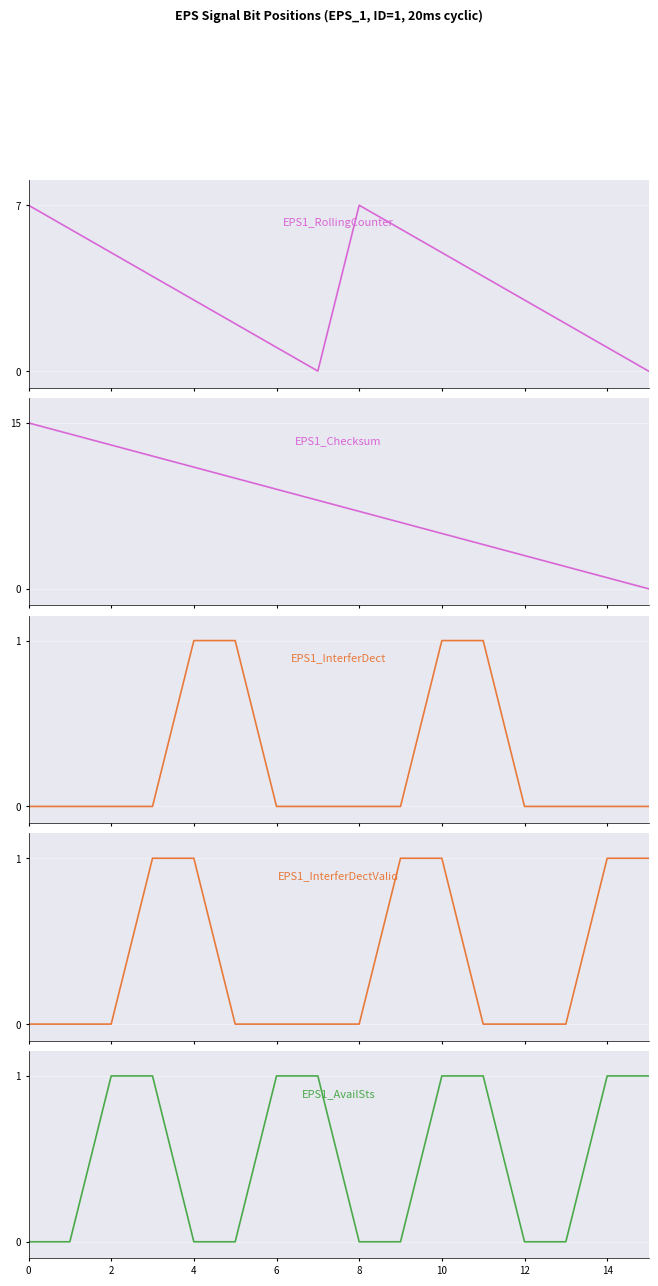

The value of EPS1_InterferDect at 8 is 1. True or false?

False